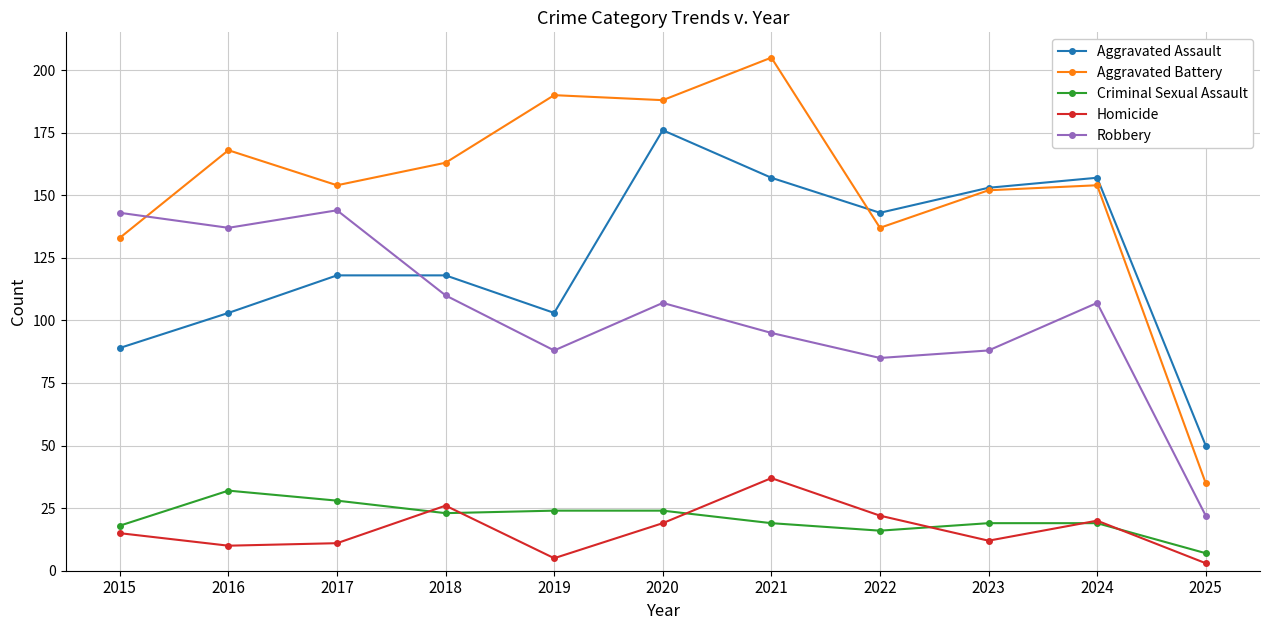

What is the total value across all series at 2018?

440